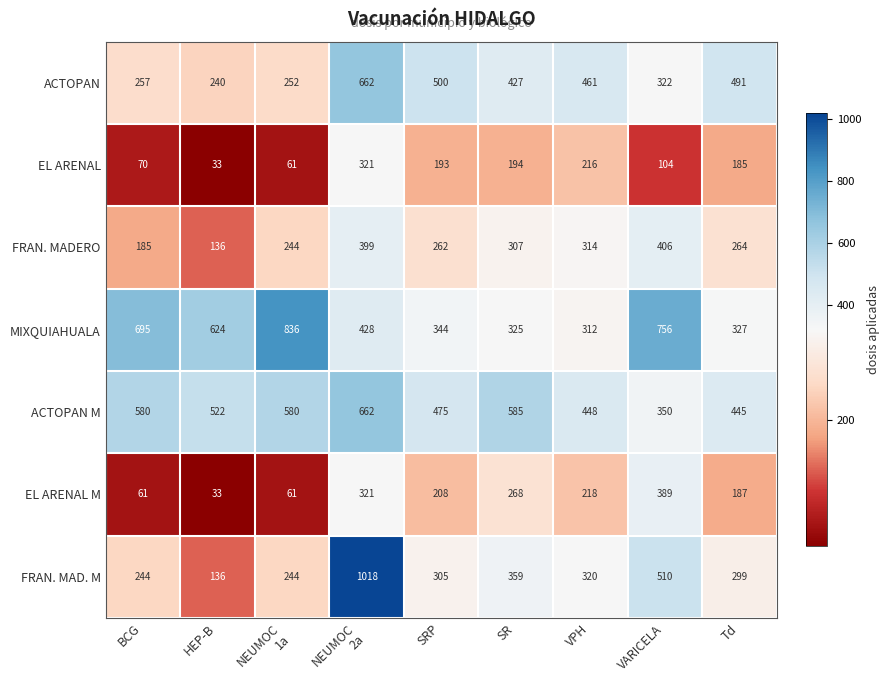

What is the difference between the maximum and minimum values in the MIXQUIAHUALA series?

524